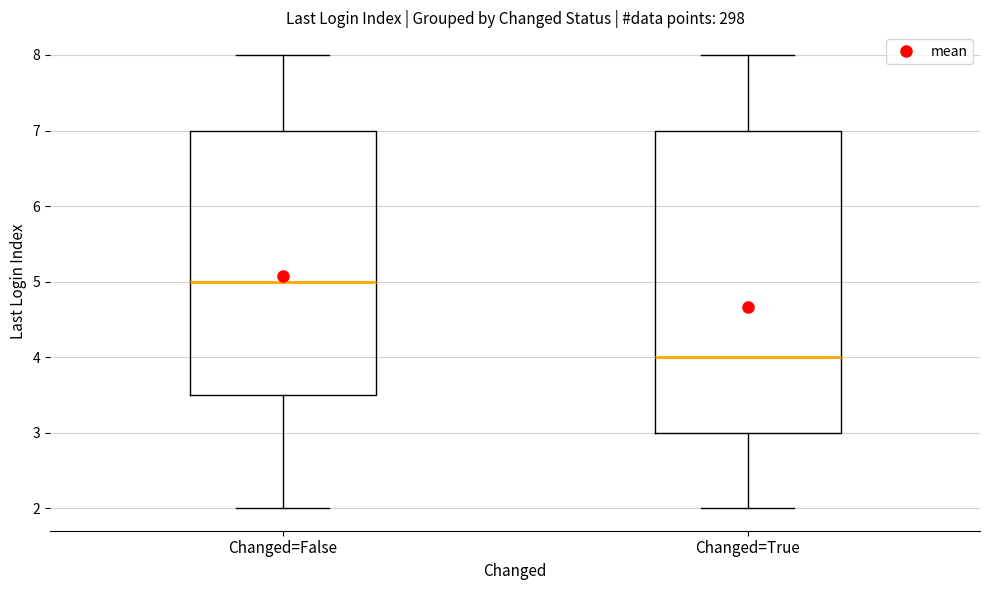

Reading left to right, read every box against the y-axis: the position of its median line, the range the box covers, and the ends of its whiskers. The values are not printed on the chart, so give them approximately, as read against the axis.

Changed=False: median 5.0, box 3.5 to 7.0, whiskers 2.0 to 8.0
Changed=True: median 4.0, box 3.0 to 7.0, whiskers 2.0 to 8.0